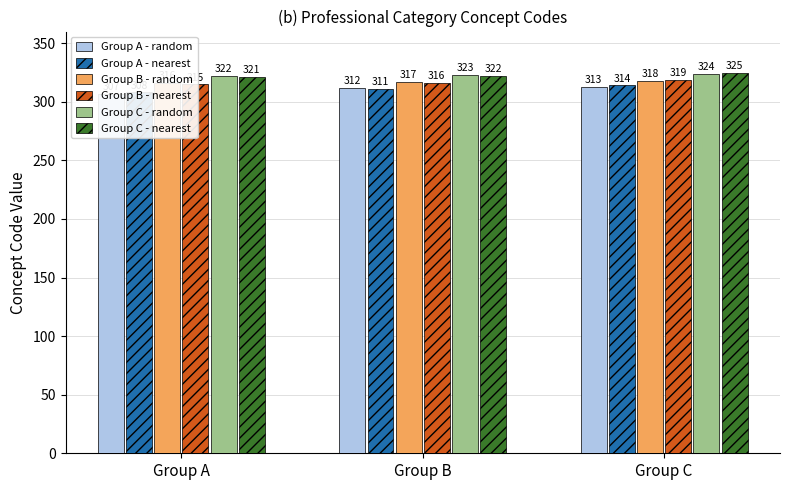

At how many categories does at least one series exceed 319?

3